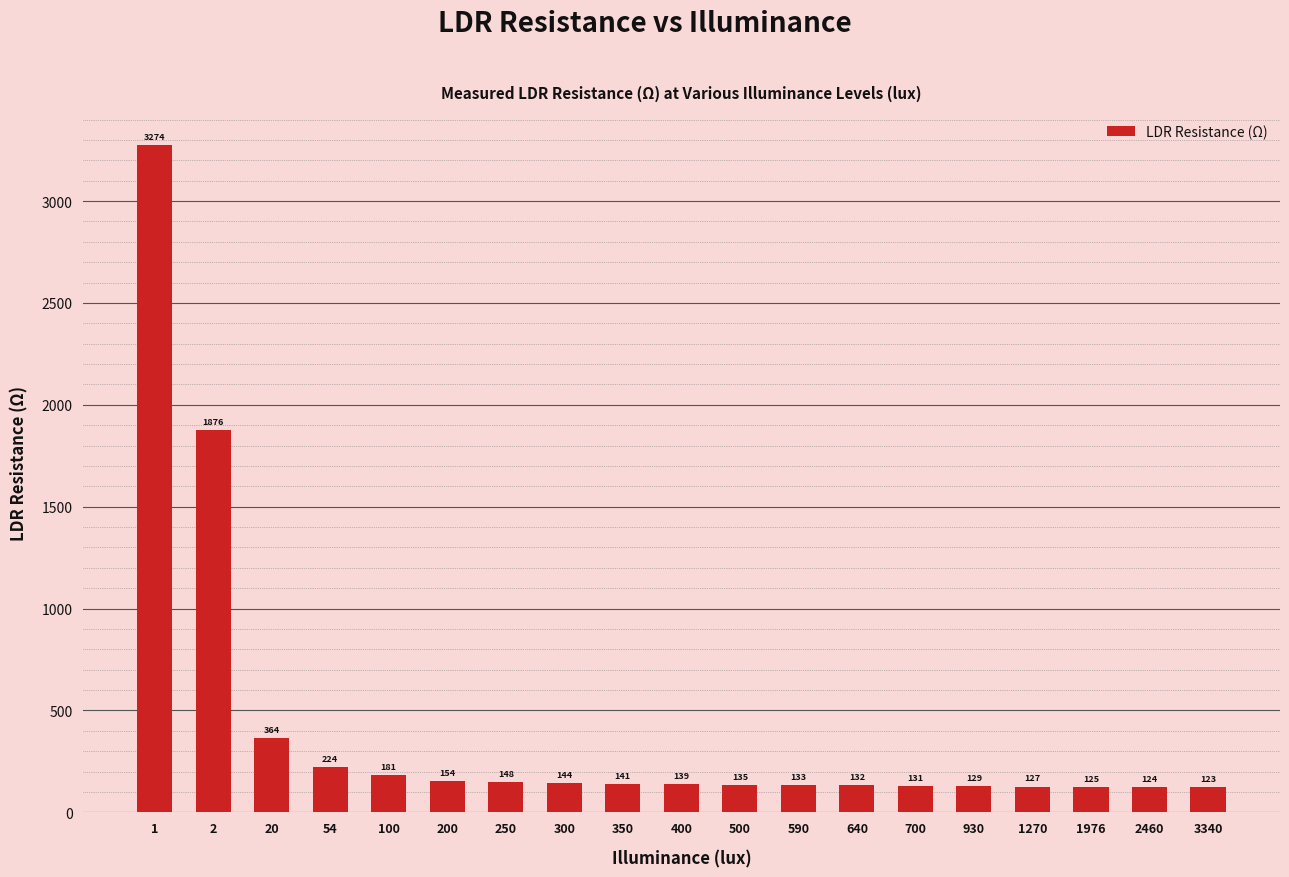

At which category does the chart reach its minimum across all series?

3340